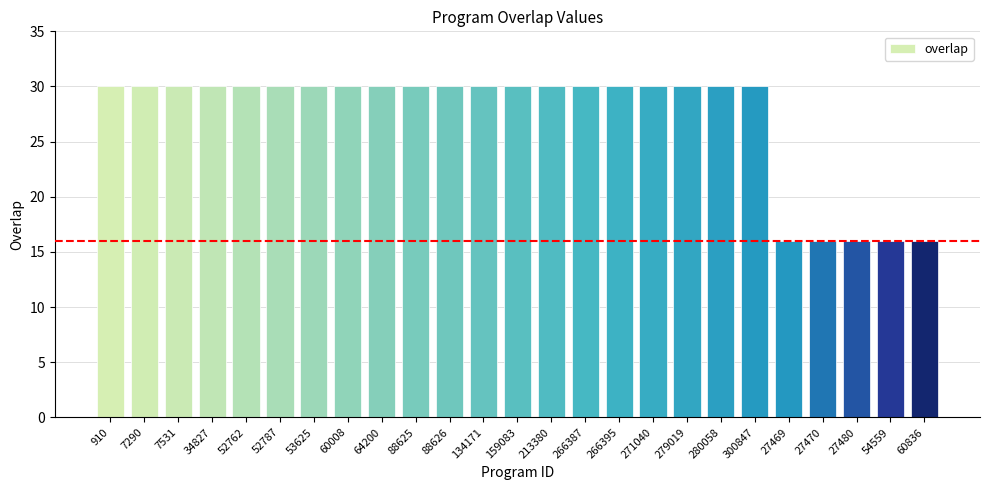

Reading left to right, list all the values displayed in this chart.

30	30	30	30	30	30	30	30	30	30	30	30	30	30	30	30	30	30	30	30	16	16	16	16	16